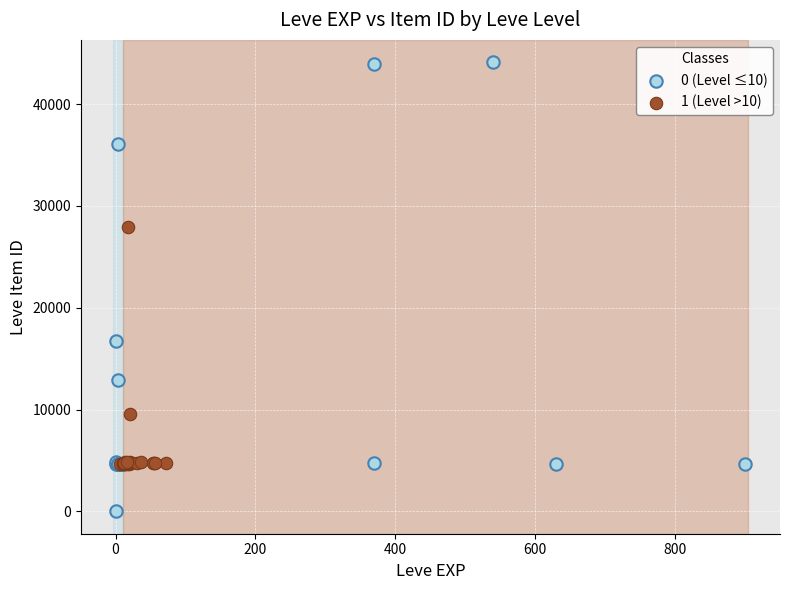

Which series has the largest Y range (max minus min)?

0 (Level ≤10)